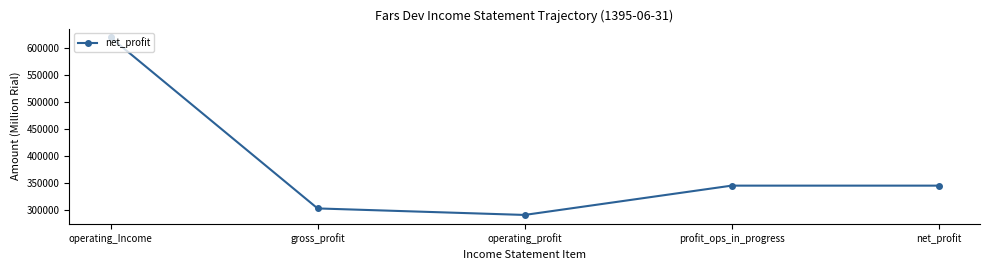

The chart shows a value of 345717 at net_profit. True or false?

True